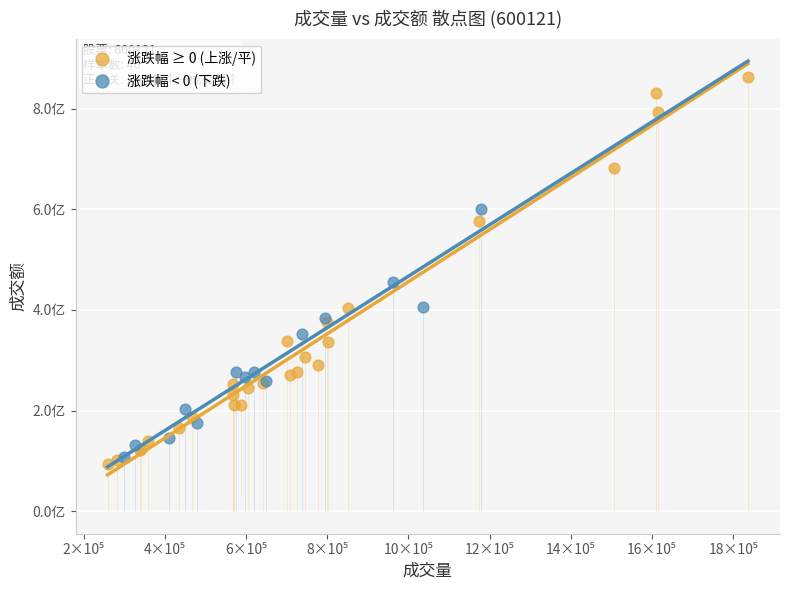

Which series has the largest Y range (max minus min)?

涨跌幅 ≥ 0 (上涨/平)